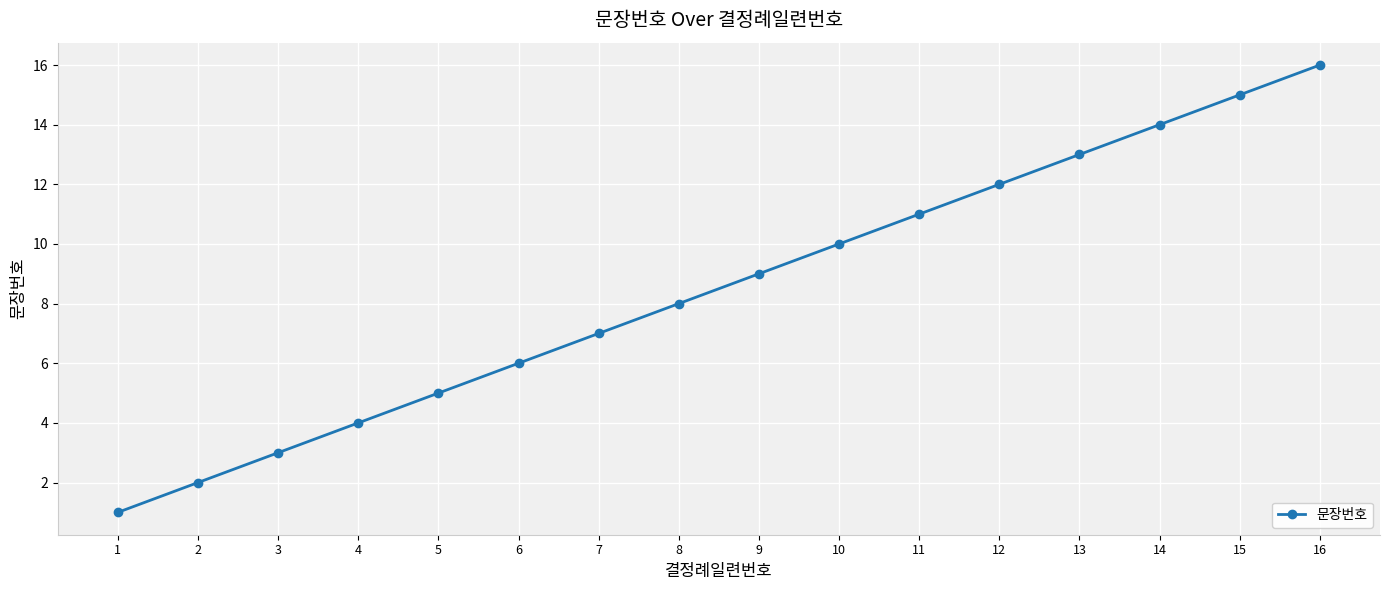

Rank the categories by value from highest to lowest.

16, 15, 14, 13, 12, 11, 10, 9, 8, 7, 6, 5, 4, 3, 2, 1